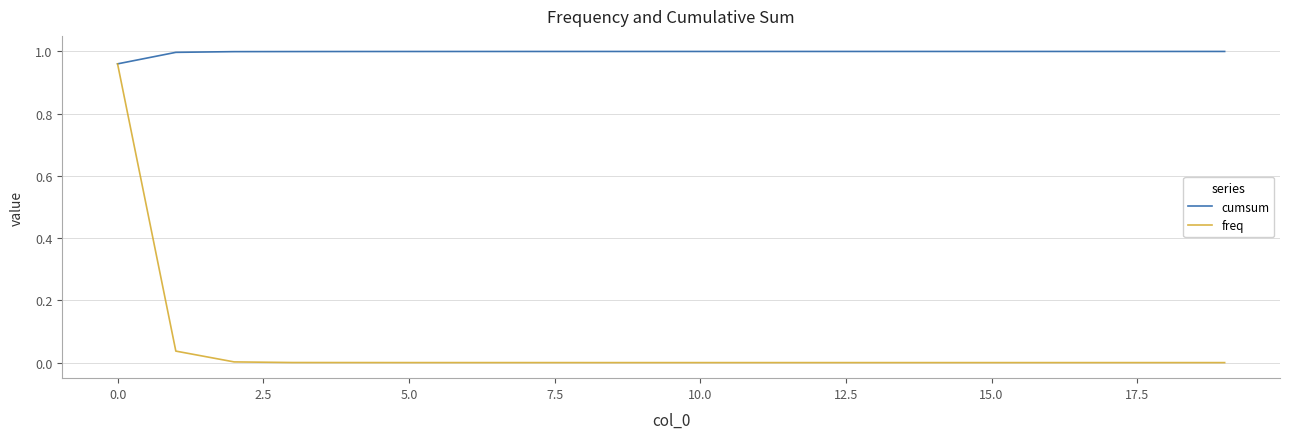

What are all the series names shown in the legend?

cumsum, freq